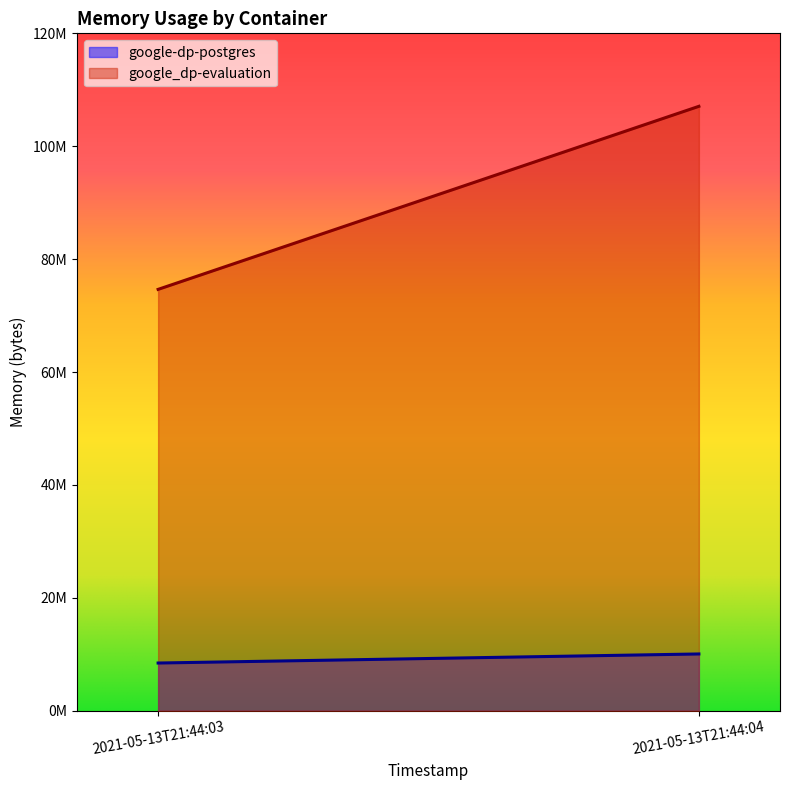

At which label is google_dp-evaluation closest to 90857472?

2021-05-13T21:44:03